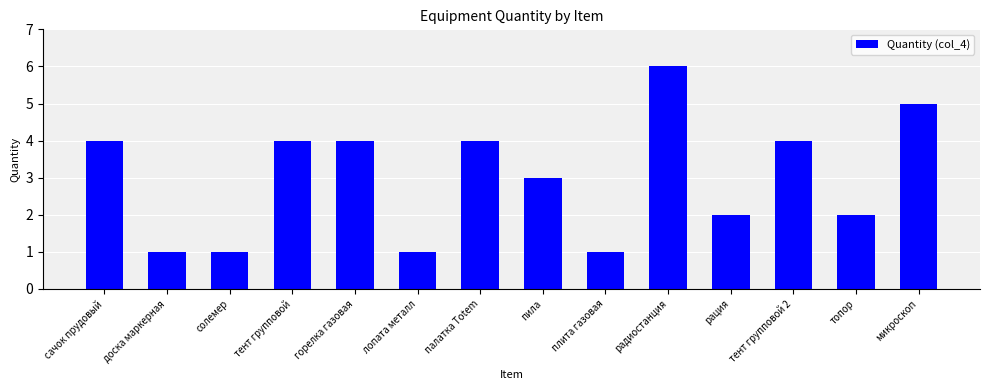

What value does the data have at рация?

2